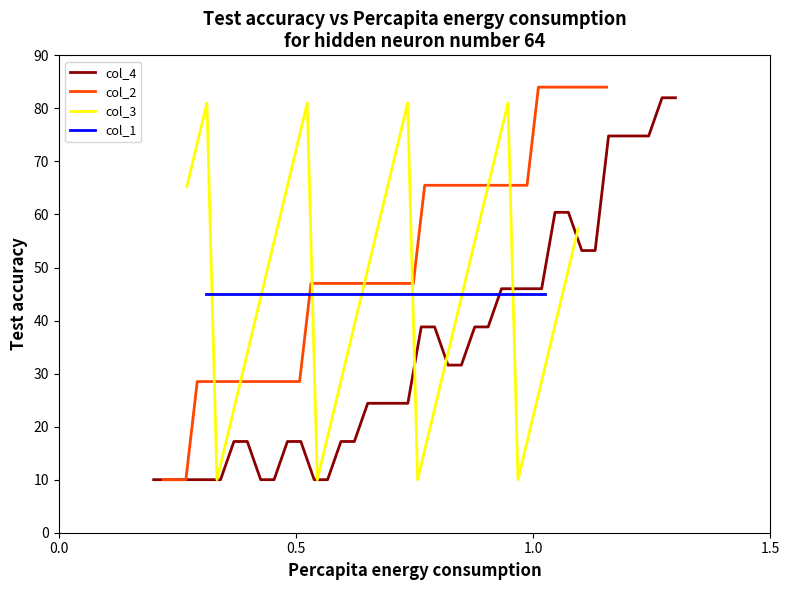

After their last crossing, which series has the higher values: col_2 or col_3?

col_2